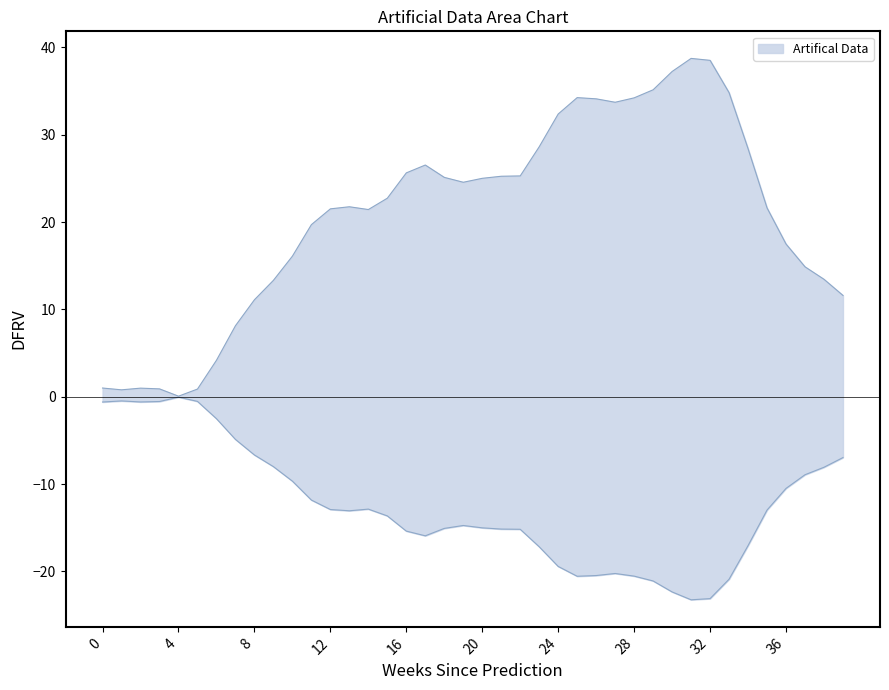

How many interior local valleys (lower than both neighbors) does the data have?

5